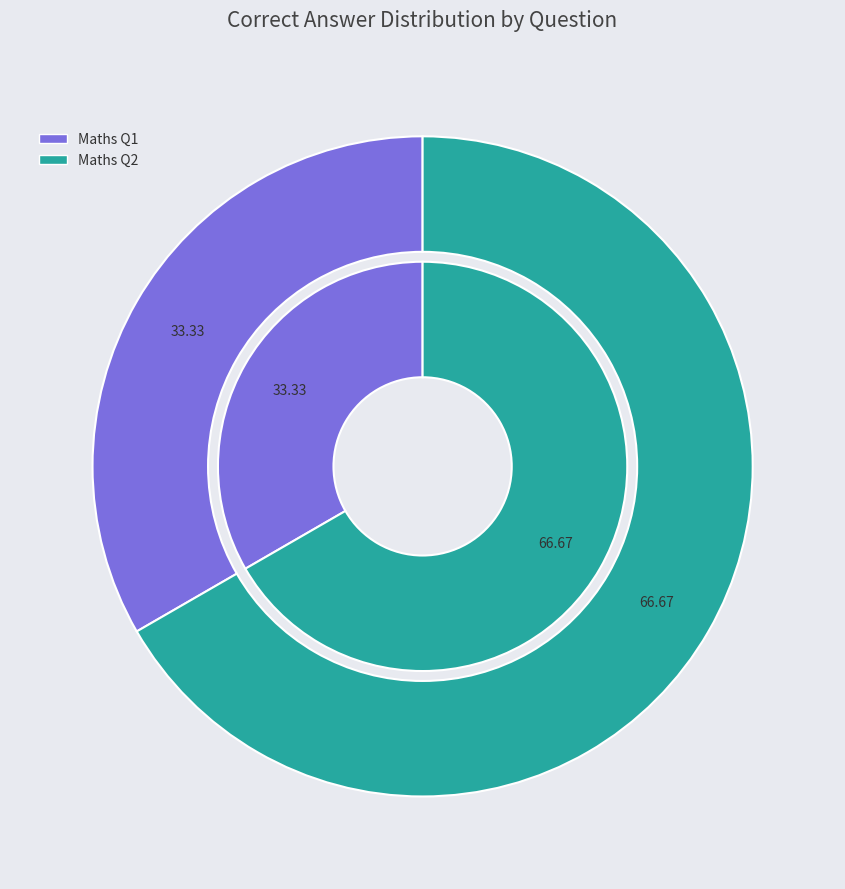

Is it true that Maths Q2 is 67% of the pie?

True